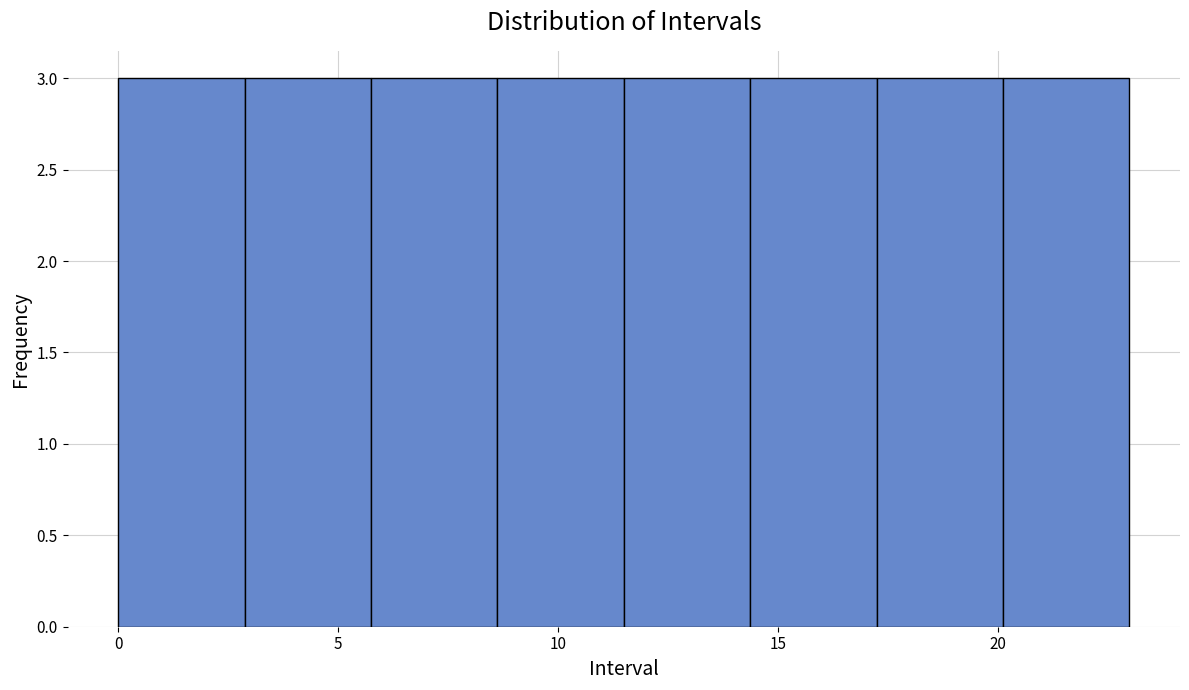

Reading left to right, list every bar in this chart as the range it spans on the x-axis followed by its height. Neither the bar edges nor the heights are printed on the chart, so give them approximately, as read against the axes.

0.0 to 3.0: 3
3.0 to 6.0: 3
6.0 to 8.5: 3
8.5 to 11.5: 3
11.5 to 14.5: 3
14.5 to 17.5: 3
17.5 to 20.0: 3
20.0 to 23.0: 3